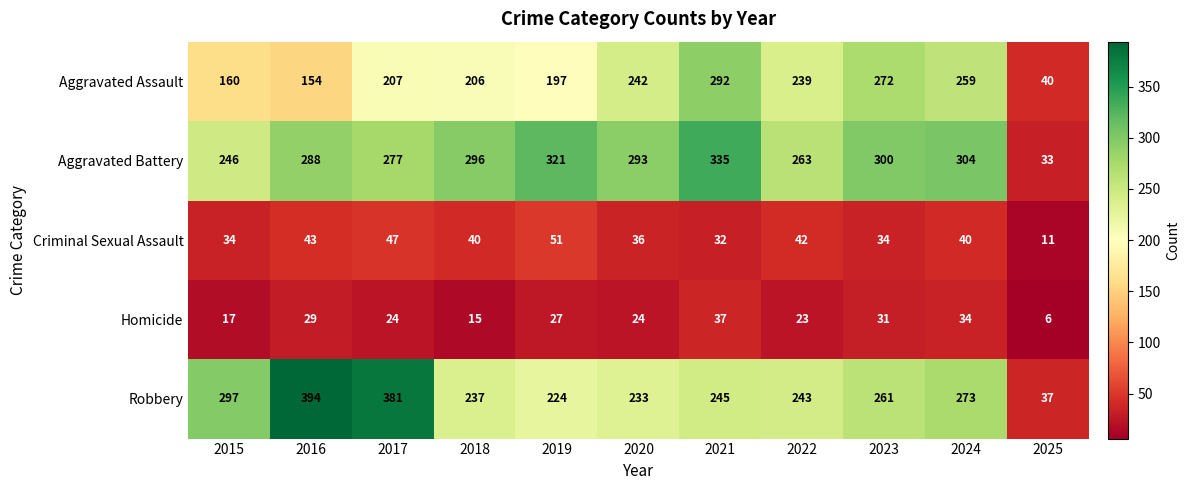

What is the average value of the Criminal Sexual Assault series?

37